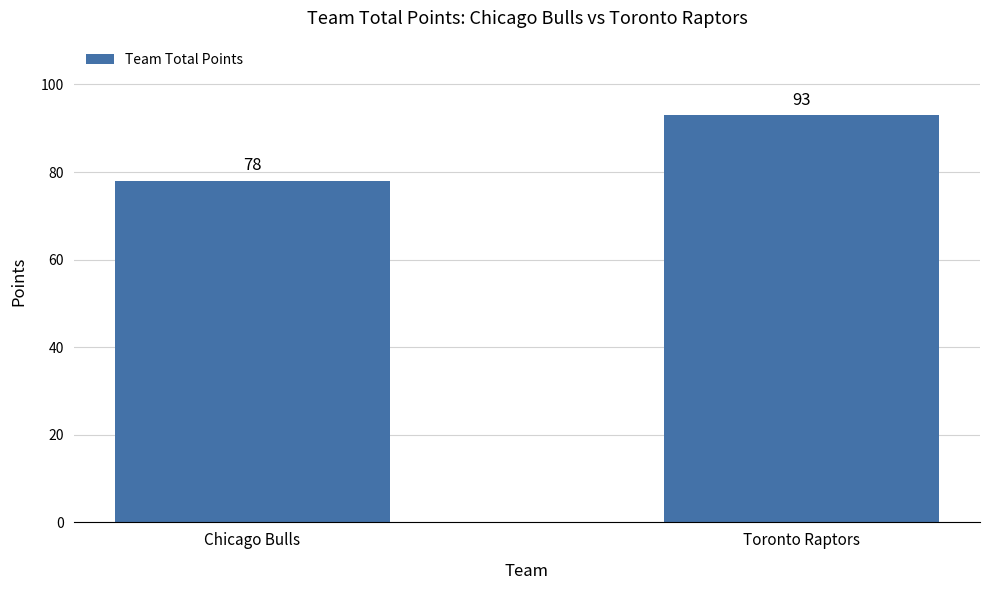

Reading right to left, what are all the values shown in this chart?

93	78